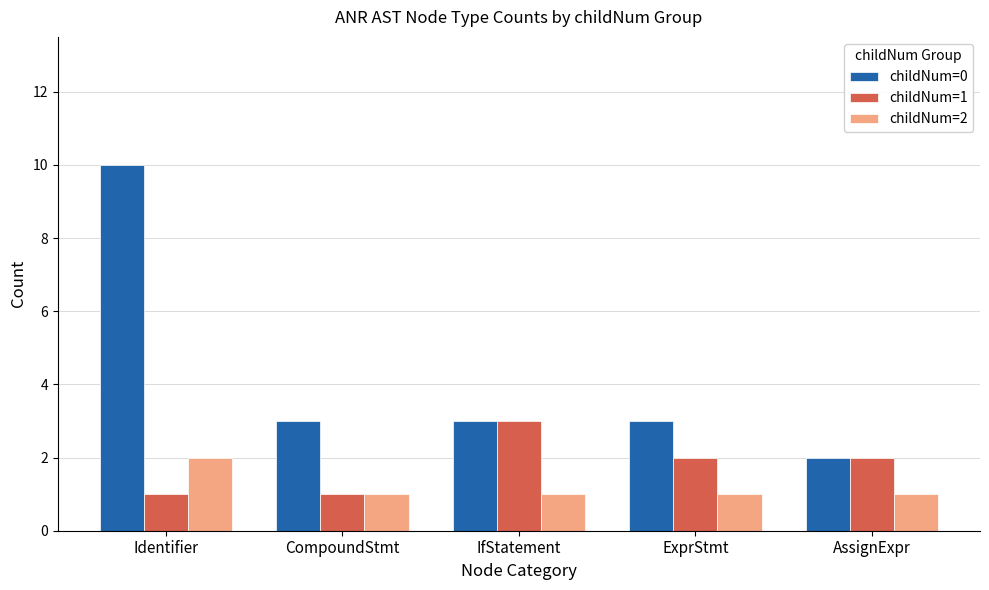

What is the value of the childNum=1 bar at the 2nd from the left?

1